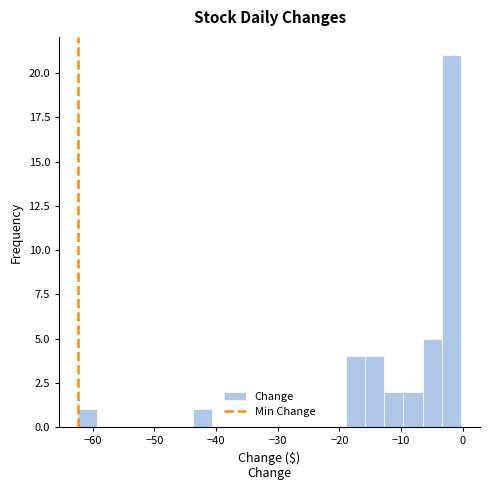

Read against the x-axis, roughly where is the centre of the tallest bar?

-2